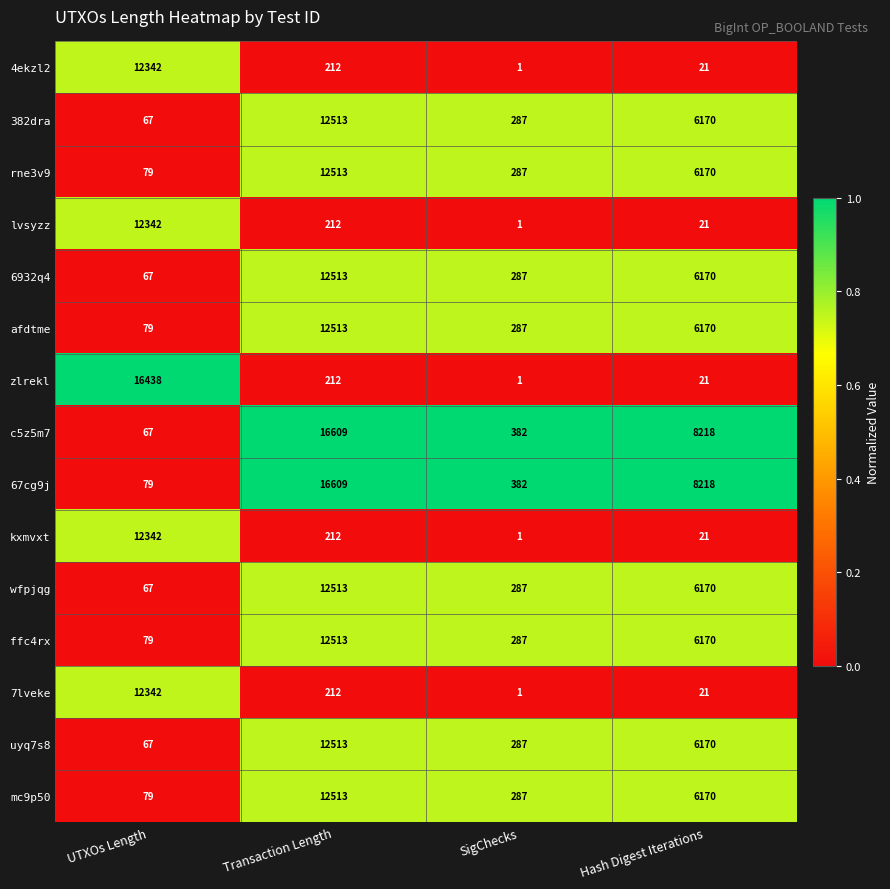

What is the difference between the highest and lowest values at UTXOs Length?

16371